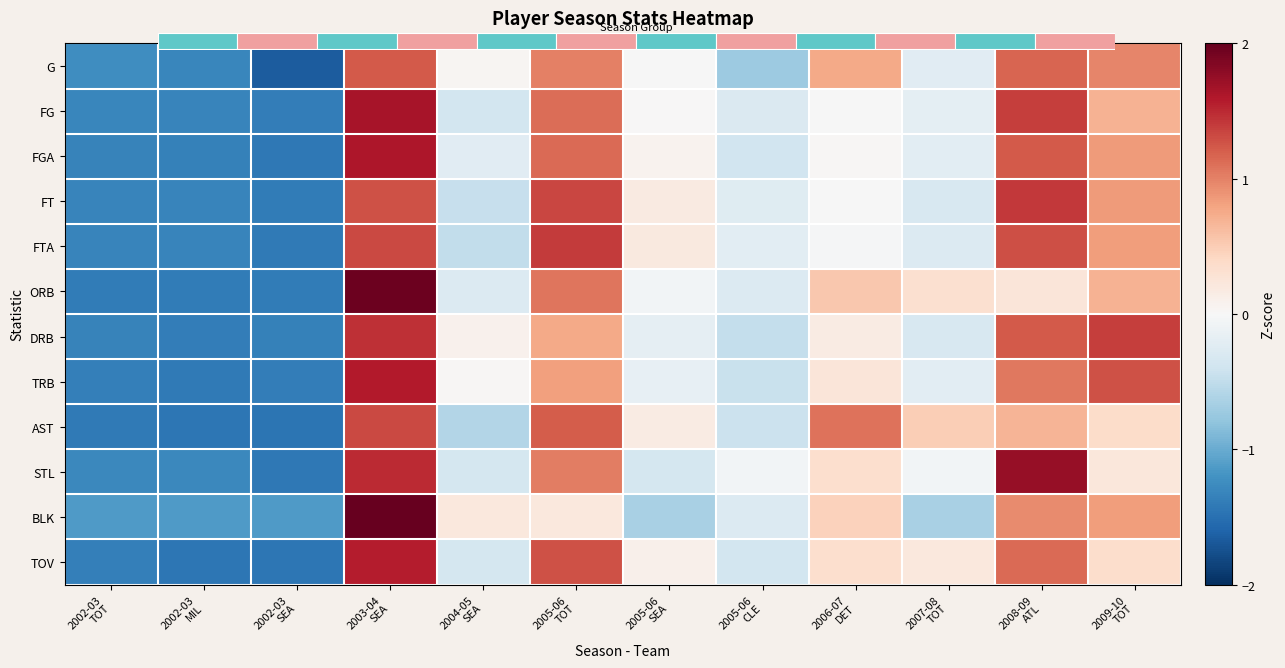

Is it true that BLK equals -0.7 at 2002-03 SEA?

False